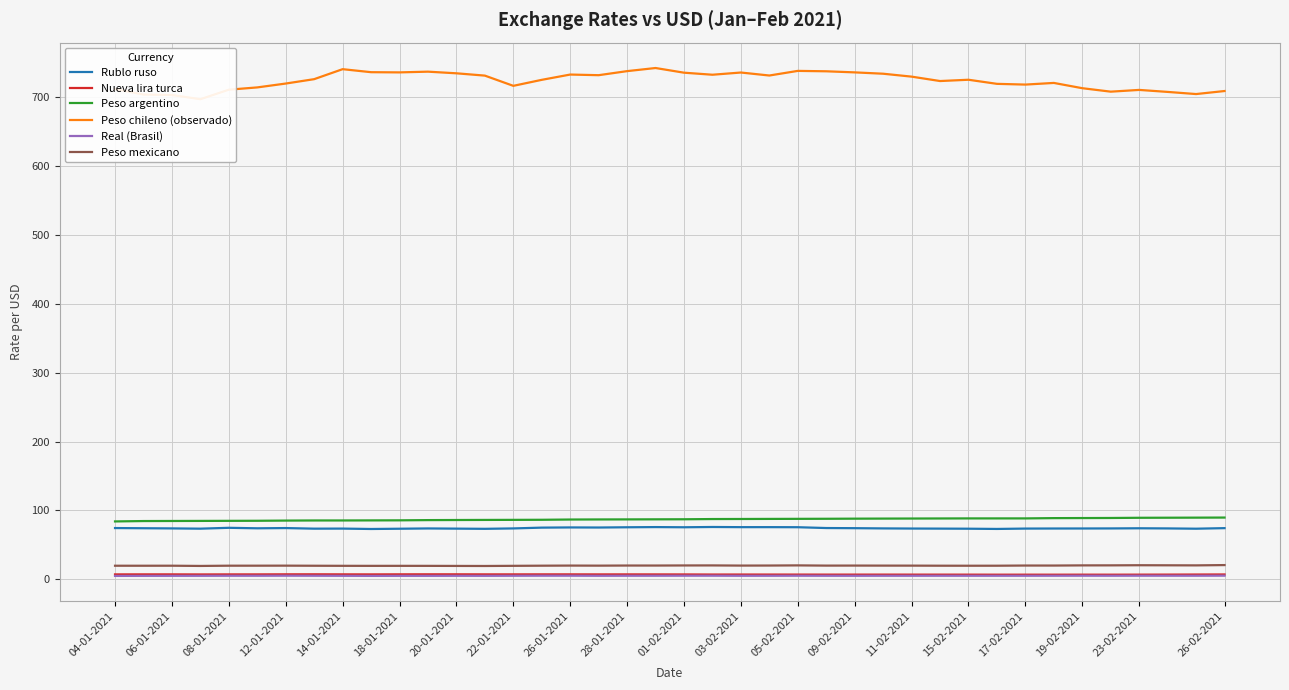

Is the value of Peso argentino at 12-01-2021 greater than the value of Peso mexicano at 22-01-2021?

Yes